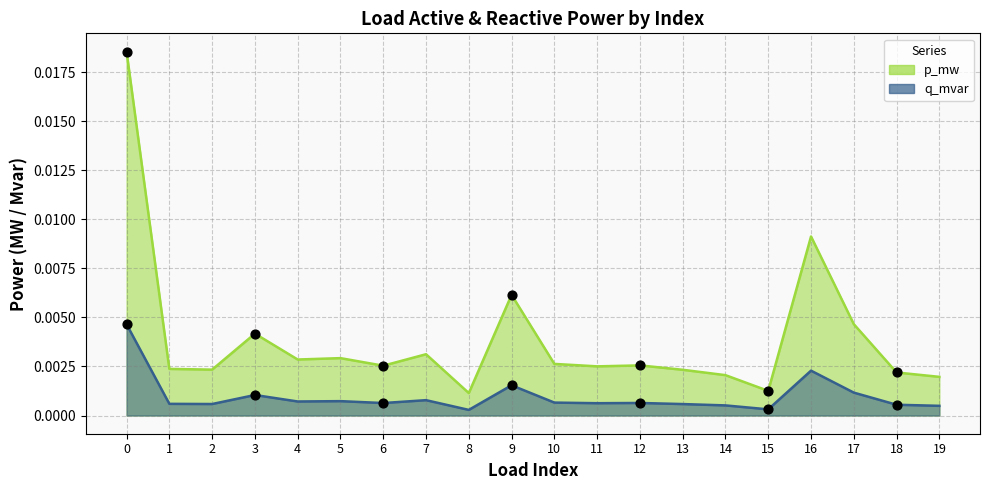

What are all the series names shown in the legend?

p_mw, q_mvar